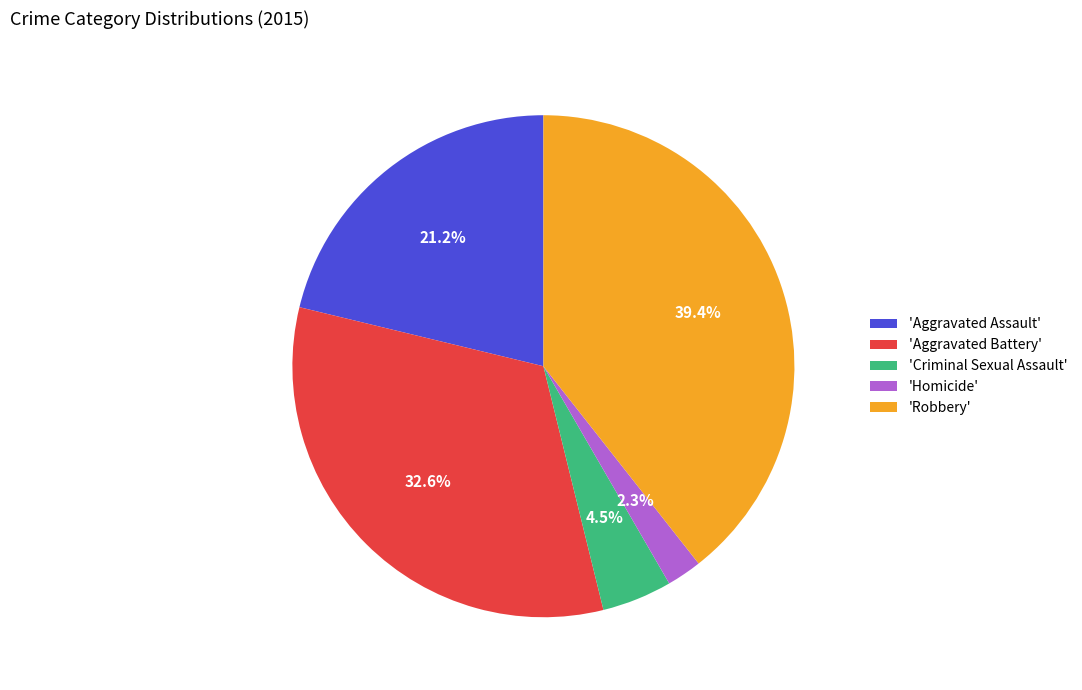

Rank the categories by value from highest to lowest.

'Robbery', 'Aggravated Battery', 'Aggravated Assault', 'Criminal Sexual Assault', 'Homicide'